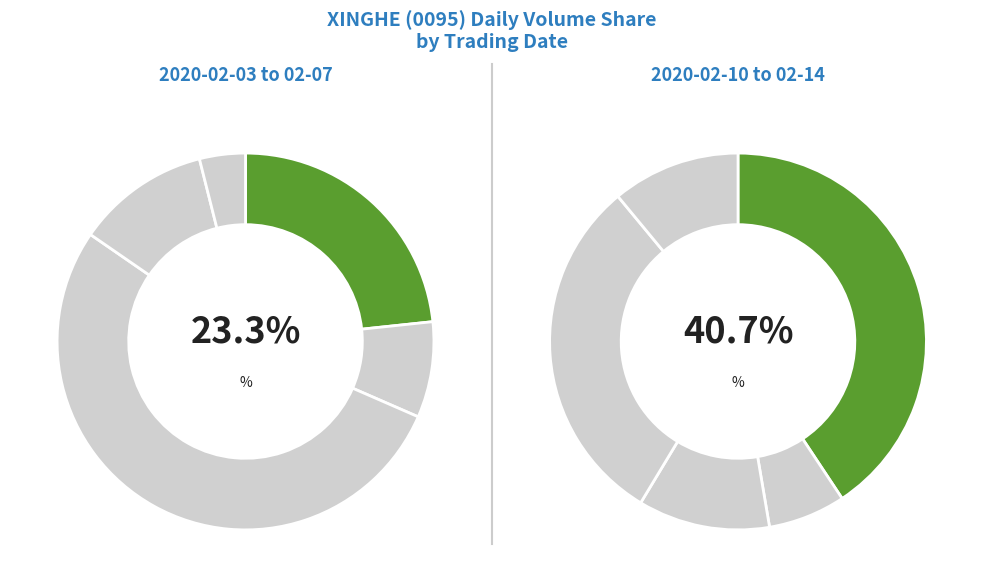

The 2020-02-07 slice represents 2% of the pie. True or false?

True